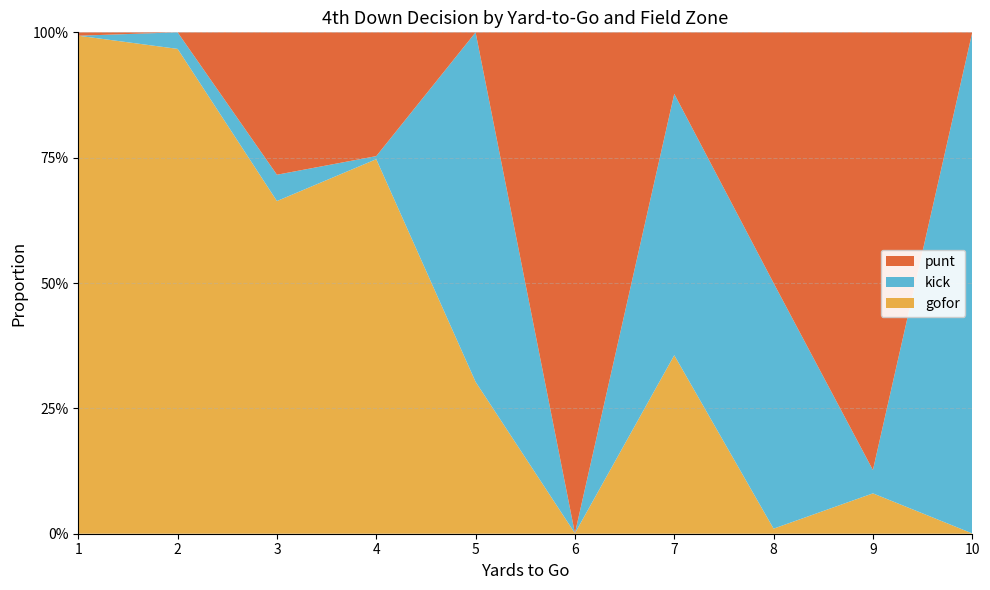

What are all the series names shown in the legend?

punt, kick, gofor